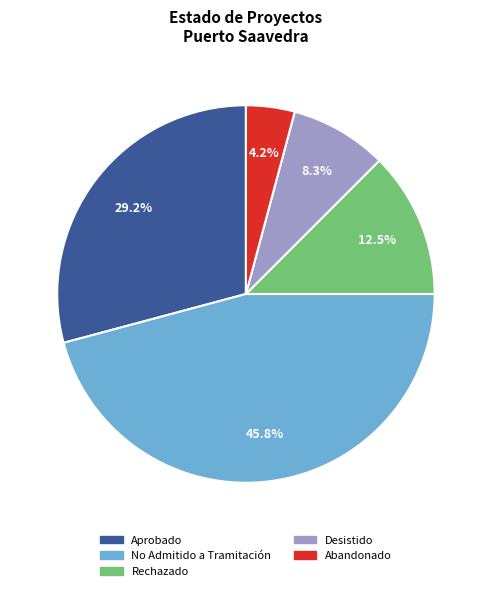

What percentage is the Desistido slice, to the nearest percent?

8%